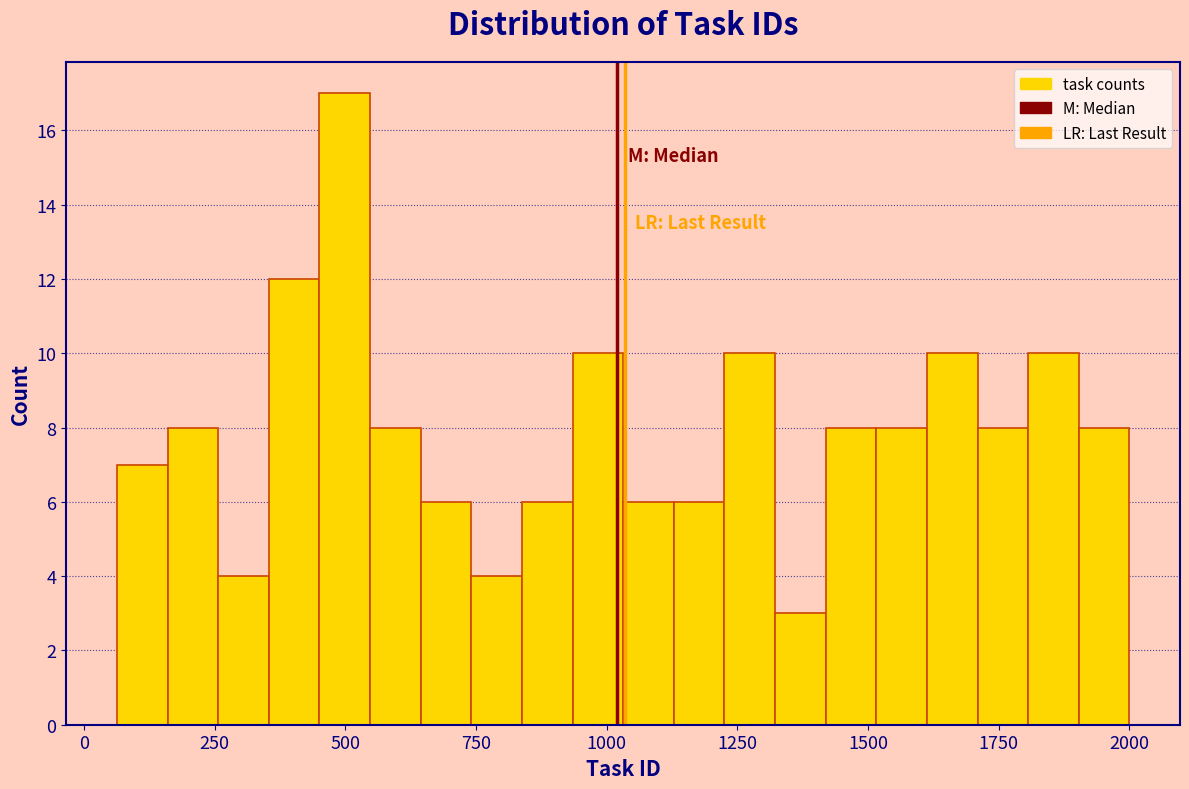

Around what value on the x-axis is the tallest bar? Give the approximate position of its centre, as read against the axis.

500